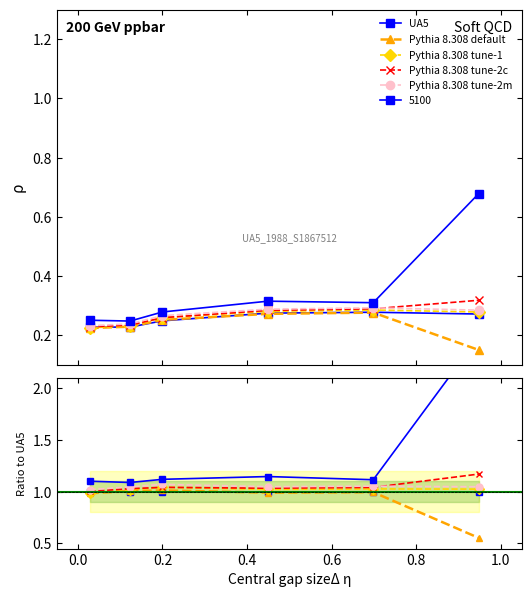

How many intersections are there between Pythia 8.308 default and UA5?

2